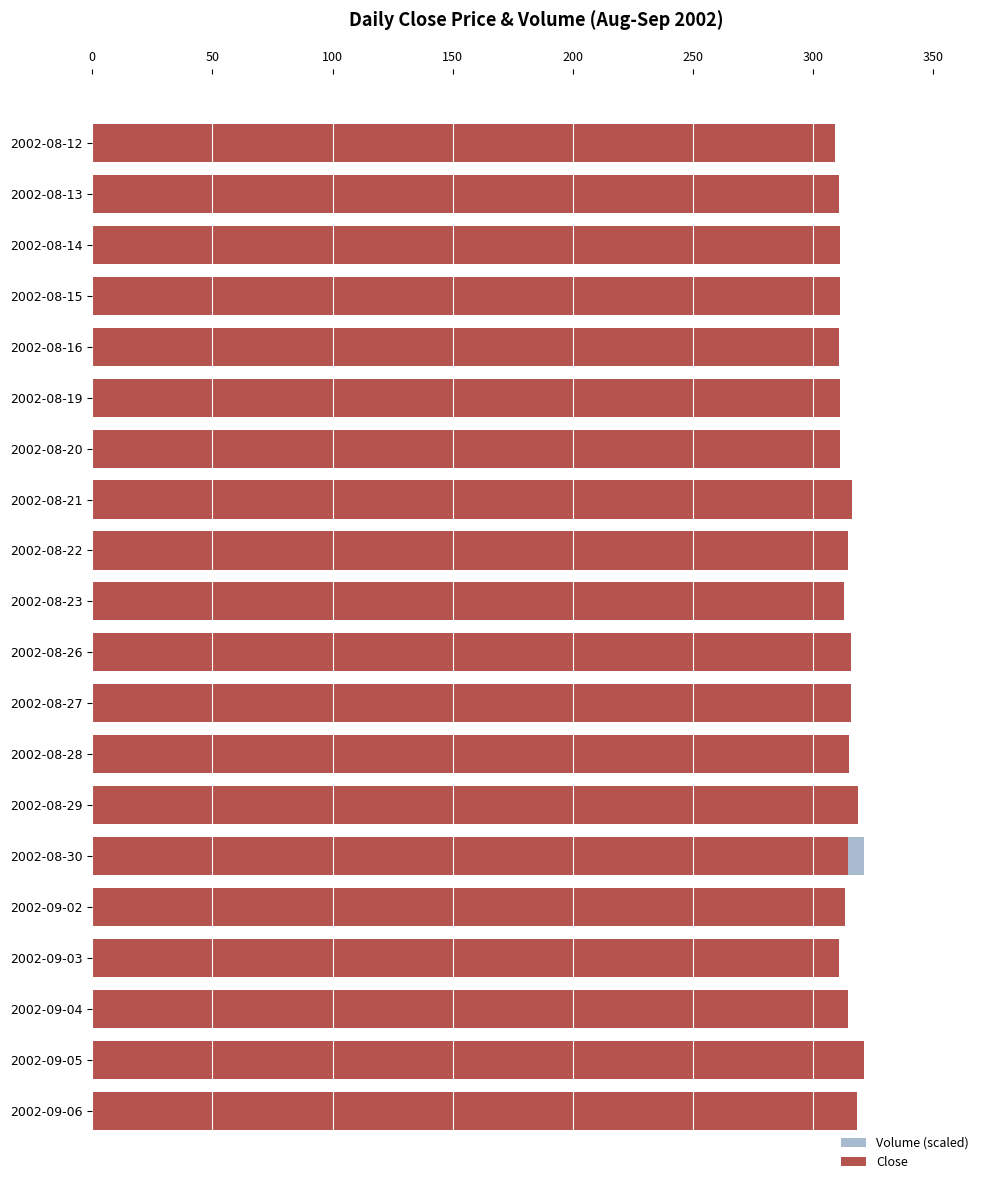

What position from the left is 2002-09-03?

17